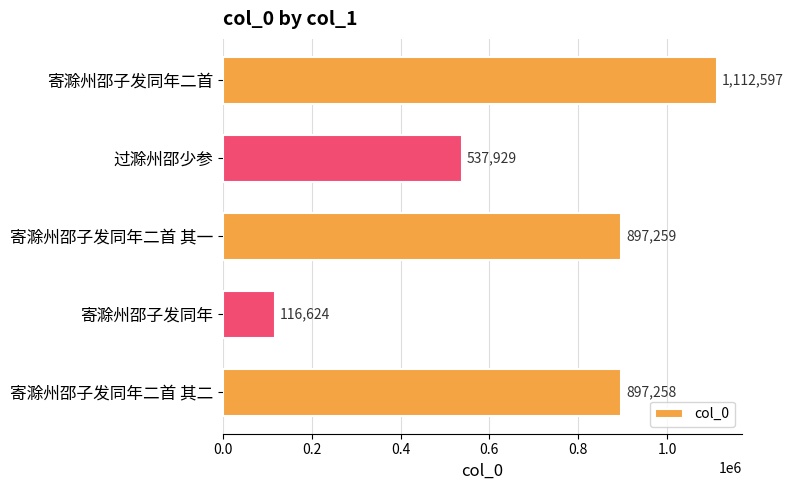

How many values are below 897258?

2